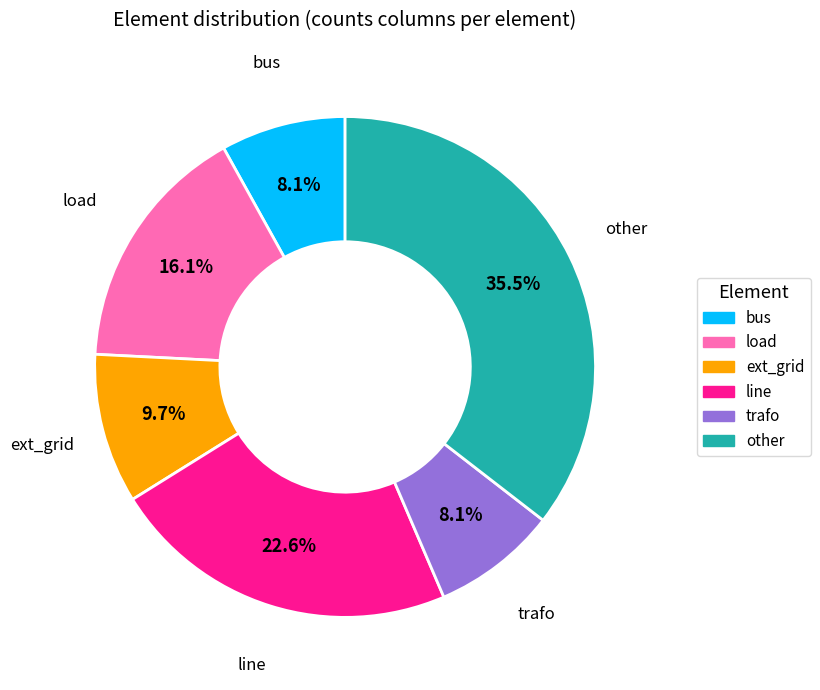

To the nearest percent, what percentage of the pie is ext_grid?

10%